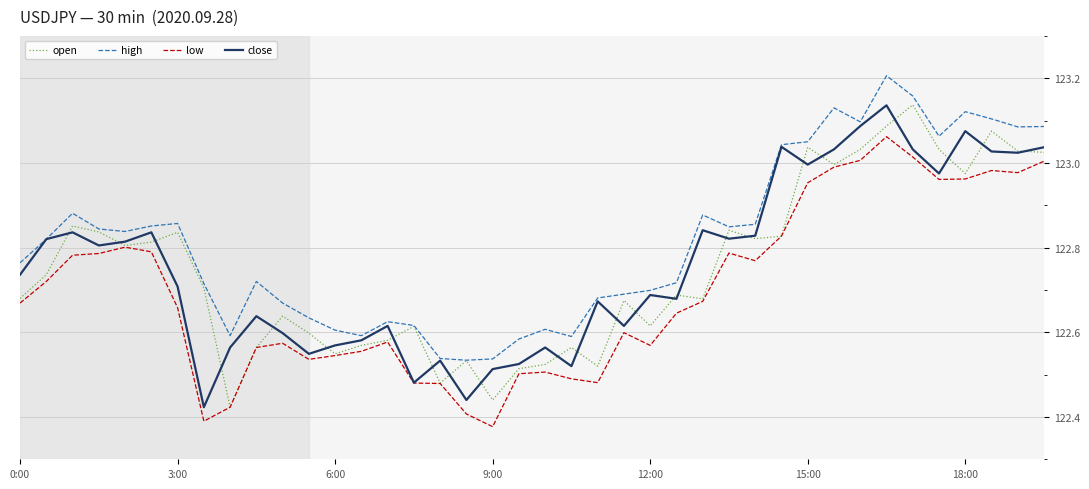

Which series has the largest total across all categories?

high